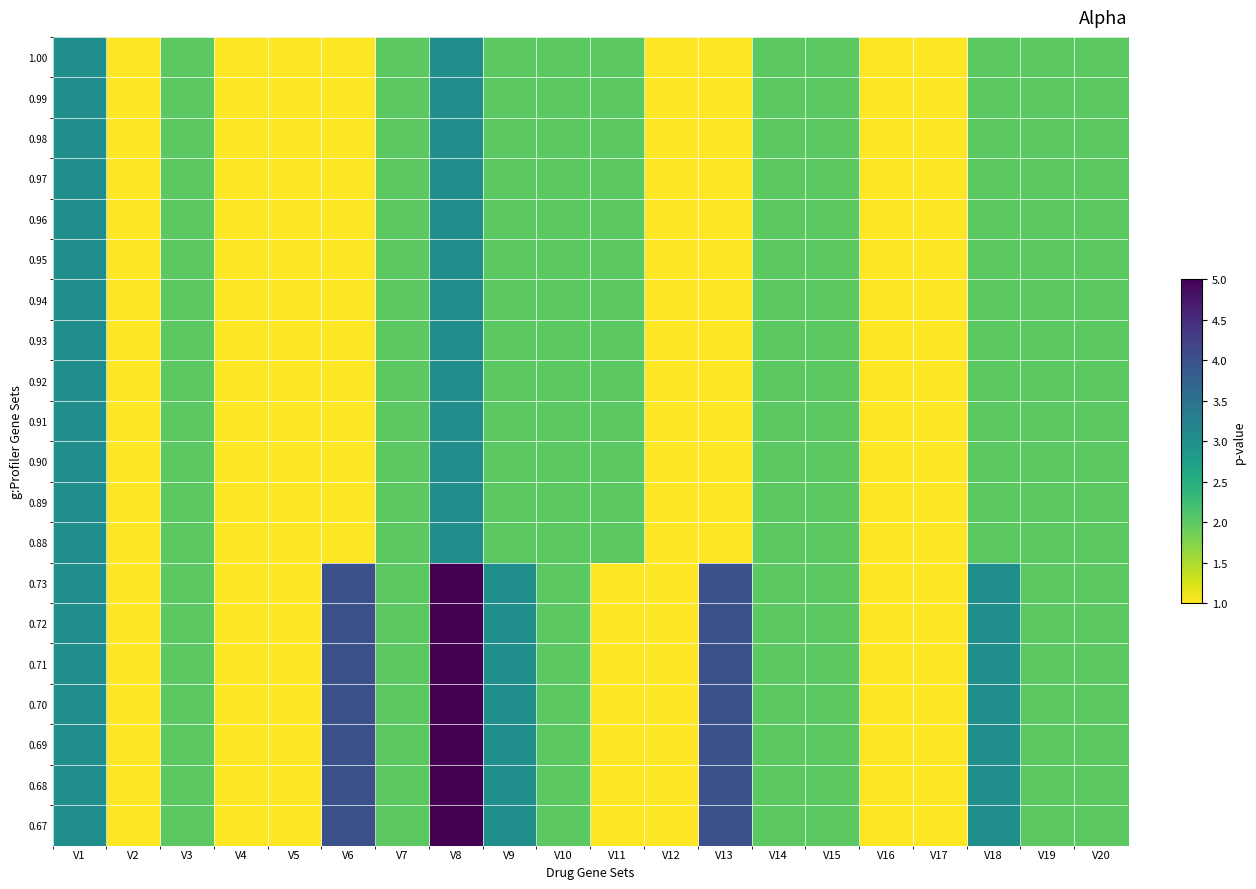

Reading right to left, extract all data points from this chart.

1.00: V20=2	V19=2	V18=2	V17=1	V16=1	V15=2	V14=2	V13=1	V12=1	V11=2	V10=2	V9=2	V8=3	V7=2	V6=1	V5=1	V4=1	V3=2	V2=1	V1=3
0.99: V20=2	V19=2	V18=2	V17=1	V16=1	V15=2	V14=2	V13=1	V12=1	V11=2	V10=2	V9=2	V8=3	V7=2	V6=1	V5=1	V4=1	V3=2	V2=1	V1=3
0.98: V20=2	V19=2	V18=2	V17=1	V16=1	V15=2	V14=2	V13=1	V12=1	V11=2	V10=2	V9=2	V8=3	V7=2	V6=1	V5=1	V4=1	V3=2	V2=1	V1=3
0.97: V20=2	V19=2	V18=2	V17=1	V16=1	V15=2	V14=2	V13=1	V12=1	V11=2	V10=2	V9=2	V8=3	V7=2	V6=1	V5=1	V4=1	V3=2	V2=1	V1=3
0.96: V20=2	V19=2	V18=2	V17=1	V16=1	V15=2	V14=2	V13=1	V12=1	V11=2	V10=2	V9=2	V8=3	V7=2	V6=1	V5=1	V4=1	V3=2	V2=1	V1=3
0.95: V20=2	V19=2	V18=2	V17=1	V16=1	V15=2	V14=2	V13=1	V12=1	V11=2	V10=2	V9=2	V8=3	V7=2	V6=1	V5=1	V4=1	V3=2	V2=1	V1=3
0.94: V20=2	V19=2	V18=2	V17=1	V16=1	V15=2	V14=2	V13=1	V12=1	V11=2	V10=2	V9=2	V8=3	V7=2	V6=1	V5=1	V4=1	V3=2	V2=1	V1=3
0.93: V20=2	V19=2	V18=2	V17=1	V16=1	V15=2	V14=2	V13=1	V12=1	V11=2	V10=2	V9=2	V8=3	V7=2	V6=1	V5=1	V4=1	V3=2	V2=1	V1=3
0.92: V20=2	V19=2	V18=2	V17=1	V16=1	V15=2	V14=2	V13=1	V12=1	V11=2	V10=2	V9=2	V8=3	V7=2	V6=1	V5=1	V4=1	V3=2	V2=1	V1=3
0.91: V20=2	V19=2	V18=2	V17=1	V16=1	V15=2	V14=2	V13=1	V12=1	V11=2	V10=2	V9=2	V8=3	V7=2	V6=1	V5=1	V4=1	V3=2	V2=1	V1=3
0.90: V20=2	V19=2	V18=2	V17=1	V16=1	V15=2	V14=2	V13=1	V12=1	V11=2	V10=2	V9=2	V8=3	V7=2	V6=1	V5=1	V4=1	V3=2	V2=1	V1=3
0.89: V20=2	V19=2	V18=2	V17=1	V16=1	V15=2	V14=2	V13=1	V12=1	V11=2	V10=2	V9=2	V8=3	V7=2	V6=1	V5=1	V4=1	V3=2	V2=1	V1=3
0.88: V20=2	V19=2	V18=2	V17=1	V16=1	V15=2	V14=2	V13=1	V12=1	V11=2	V10=2	V9=2	V8=3	V7=2	V6=1	V5=1	V4=1	V3=2	V2=1	V1=3
0.73: V20=2	V19=2	V18=3	V17=1	V16=1	V15=2	V14=2	V13=4	V12=1	V11=1	V10=2	V9=3	V8=5	V7=2	V6=4	V5=1	V4=1	V3=2	V2=1	V1=3
0.72: V20=2	V19=2	V18=3	V17=1	V16=1	V15=2	V14=2	V13=4	V12=1	V11=1	V10=2	V9=3	V8=5	V7=2	V6=4	V5=1	V4=1	V3=2	V2=1	V1=3
0.71: V20=2	V19=2	V18=3	V17=1	V16=1	V15=2	V14=2	V13=4	V12=1	V11=1	V10=2	V9=3	V8=5	V7=2	V6=4	V5=1	V4=1	V3=2	V2=1	V1=3
0.70: V20=2	V19=2	V18=3	V17=1	V16=1	V15=2	V14=2	V13=4	V12=1	V11=1	V10=2	V9=3	V8=5	V7=2	V6=4	V5=1	V4=1	V3=2	V2=1	V1=3
0.69: V20=2	V19=2	V18=3	V17=1	V16=1	V15=2	V14=2	V13=4	V12=1	V11=1	V10=2	V9=3	V8=5	V7=2	V6=4	V5=1	V4=1	V3=2	V2=1	V1=3
0.68: V20=2	V19=2	V18=3	V17=1	V16=1	V15=2	V14=2	V13=4	V12=1	V11=1	V10=2	V9=3	V8=5	V7=2	V6=4	V5=1	V4=1	V3=2	V2=1	V1=3
0.67: V20=2	V19=2	V18=3	V17=1	V16=1	V15=2	V14=2	V13=4	V12=1	V11=1	V10=2	V9=3	V8=5	V7=2	V6=4	V5=1	V4=1	V3=2	V2=1	V1=3